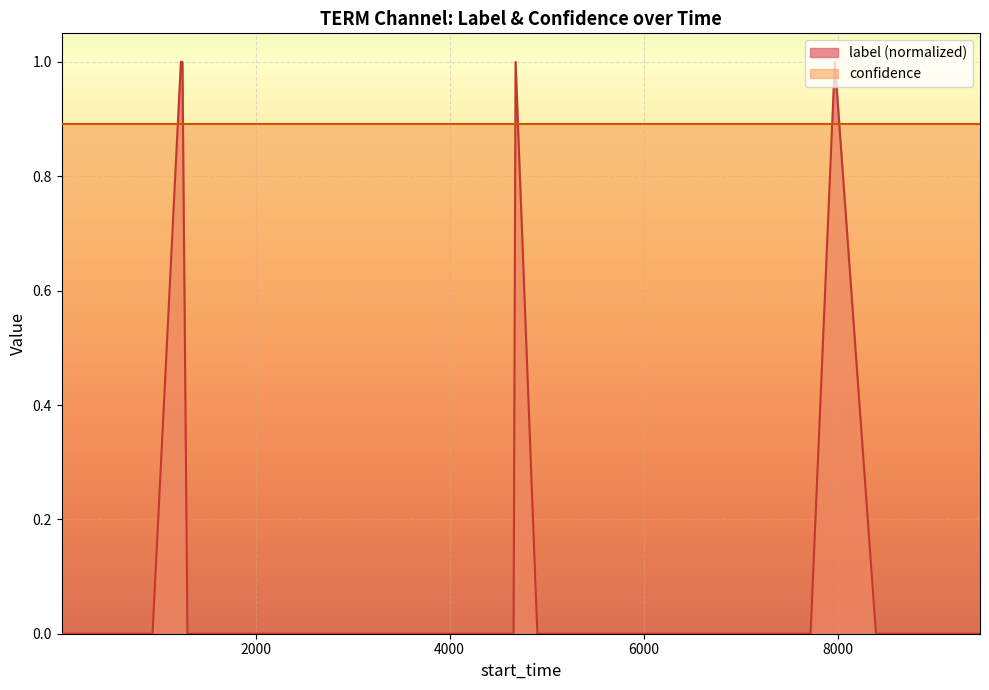

Rank the series by their average value, from highest to lowest.

confidence, label (normalized)